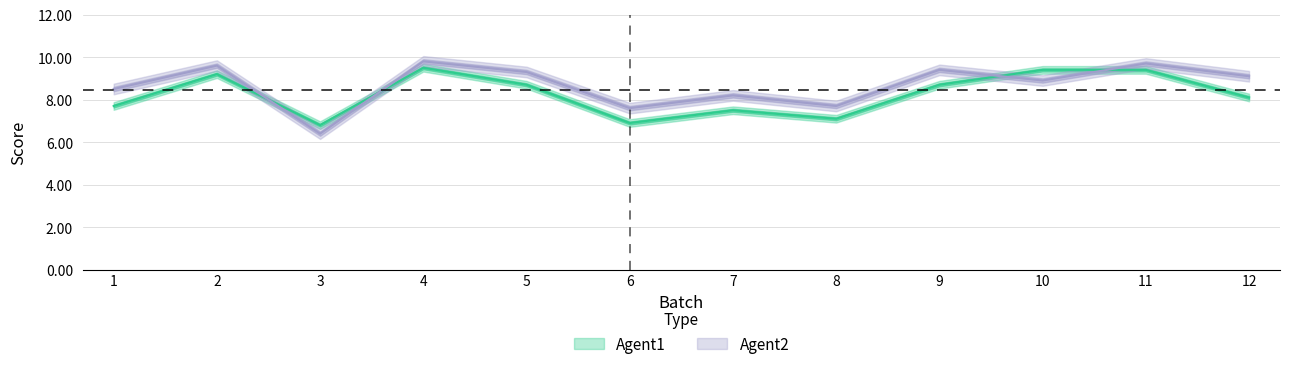

What is the greatest value displayed?

9.8